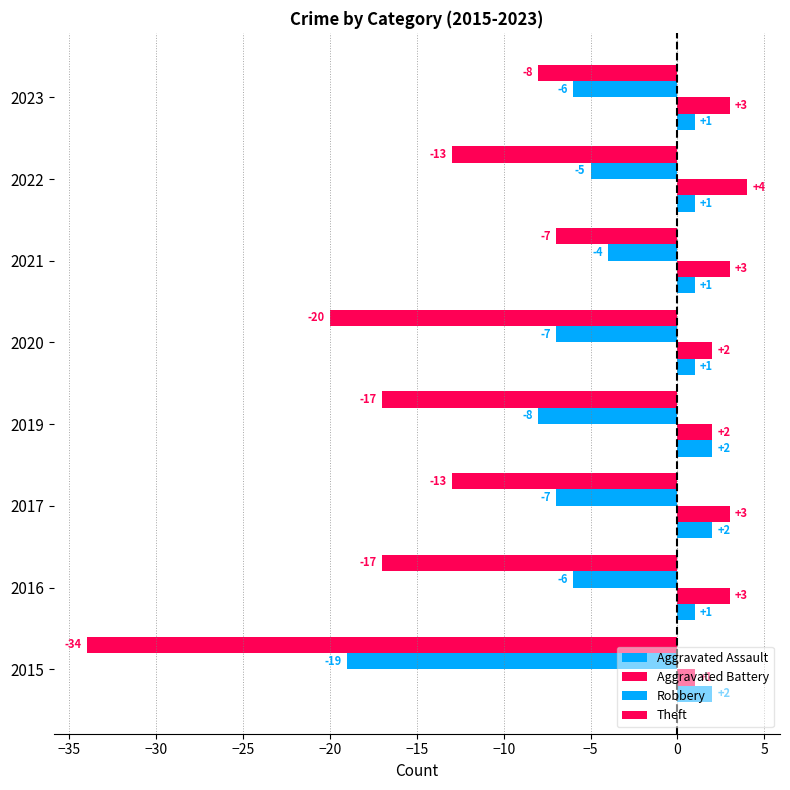

How many categories are shown in the chart?

8